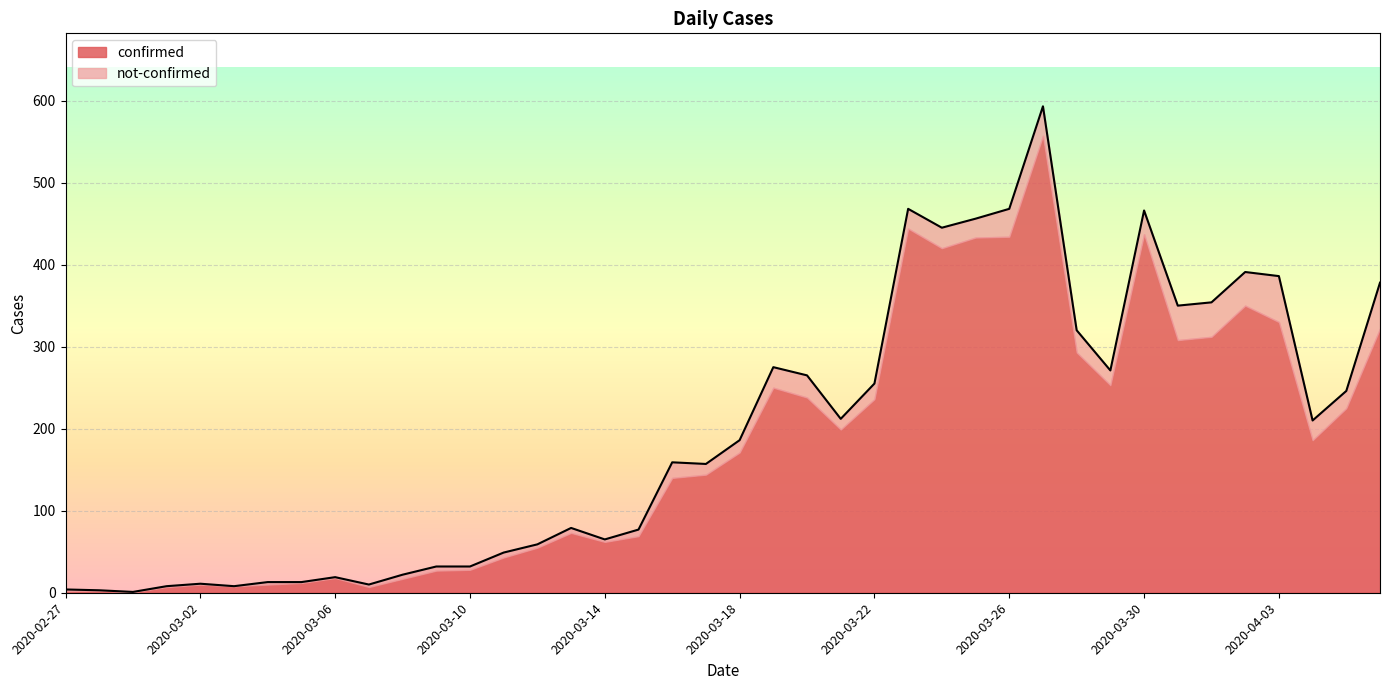

What is the label of the 3rd point from the left?

2020-02-29